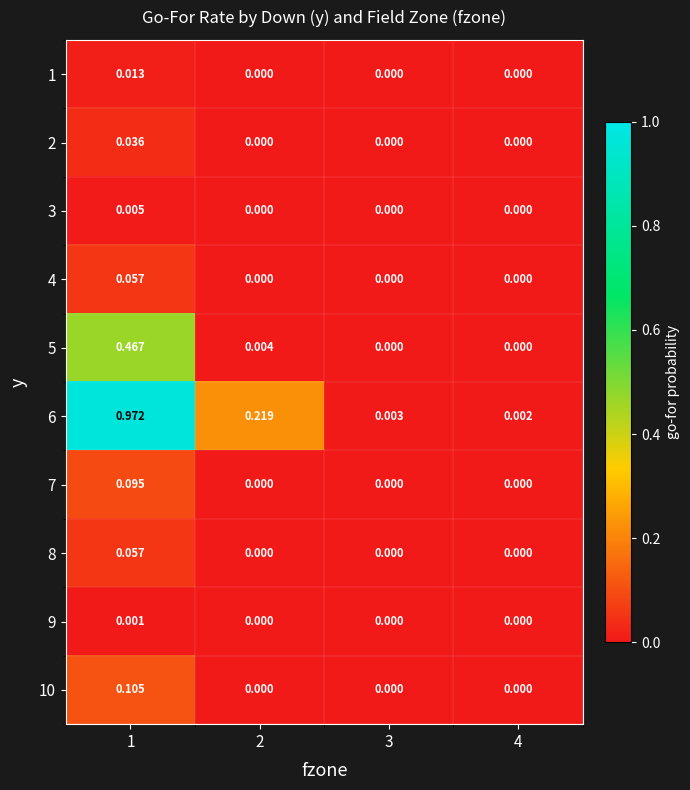

Count the number of data series in this chart.

10